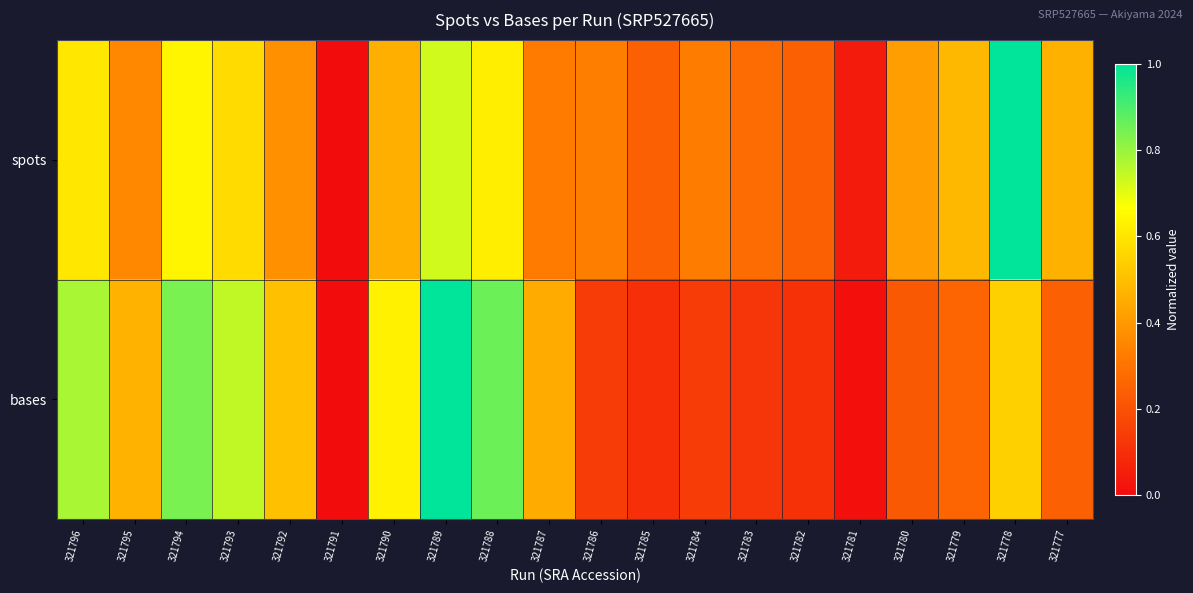

Rank the series by their average value, from lowest to highest.

bases, spots